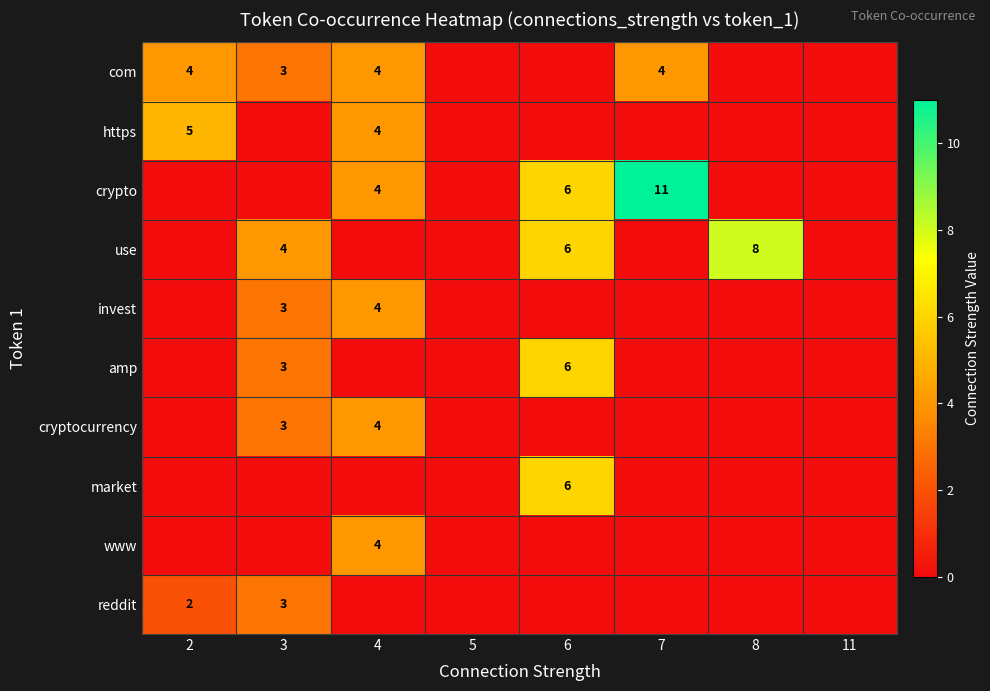

At how many categories does at least one series exceed 5?

3